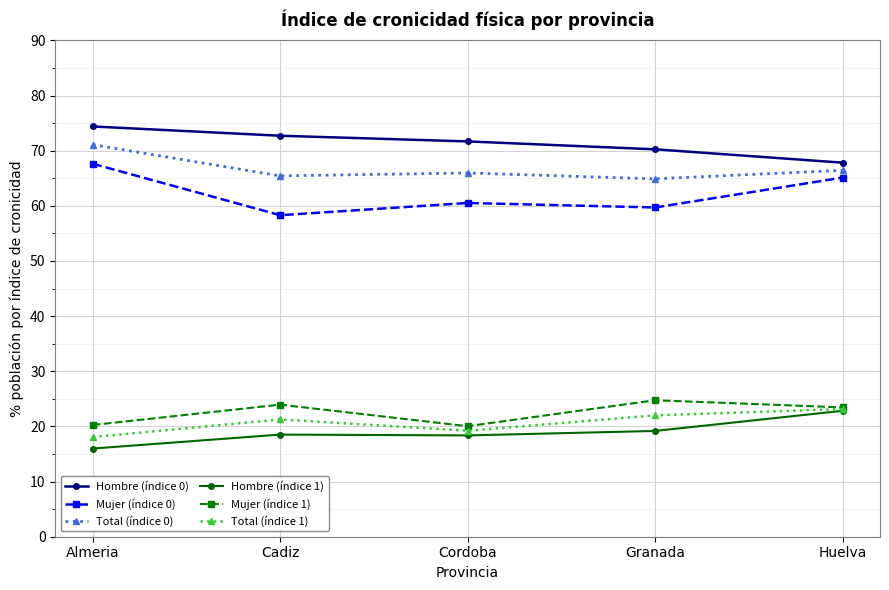

The value of Total (índice 1) at Almeria is 18.1. True or false?

True